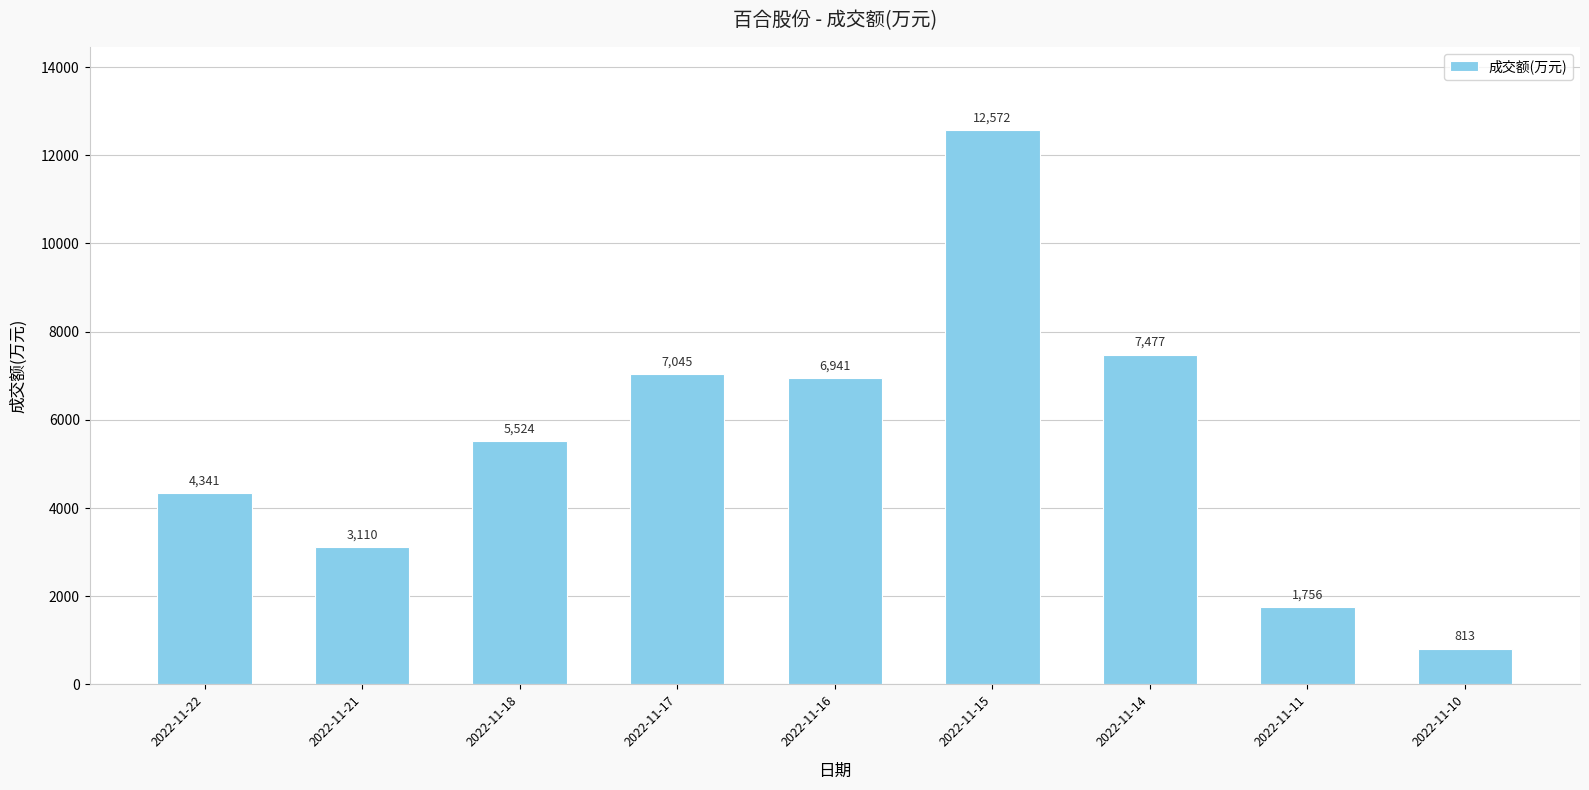

Reading right to left, what are all the values shown in this chart?

813	1756	7477	12572	6941	7045	5524	3110	4341